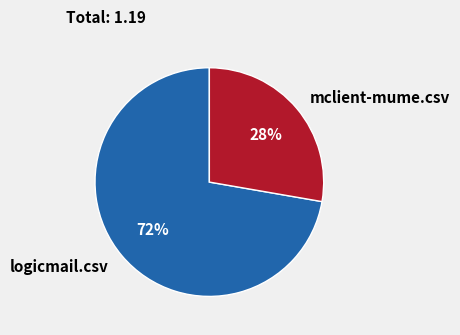

How many slices are in this pie chart?

2